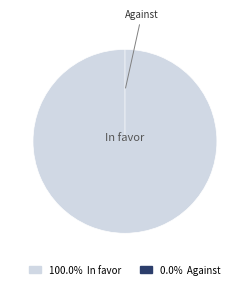

Is it true that Against is 0% of the pie?

True